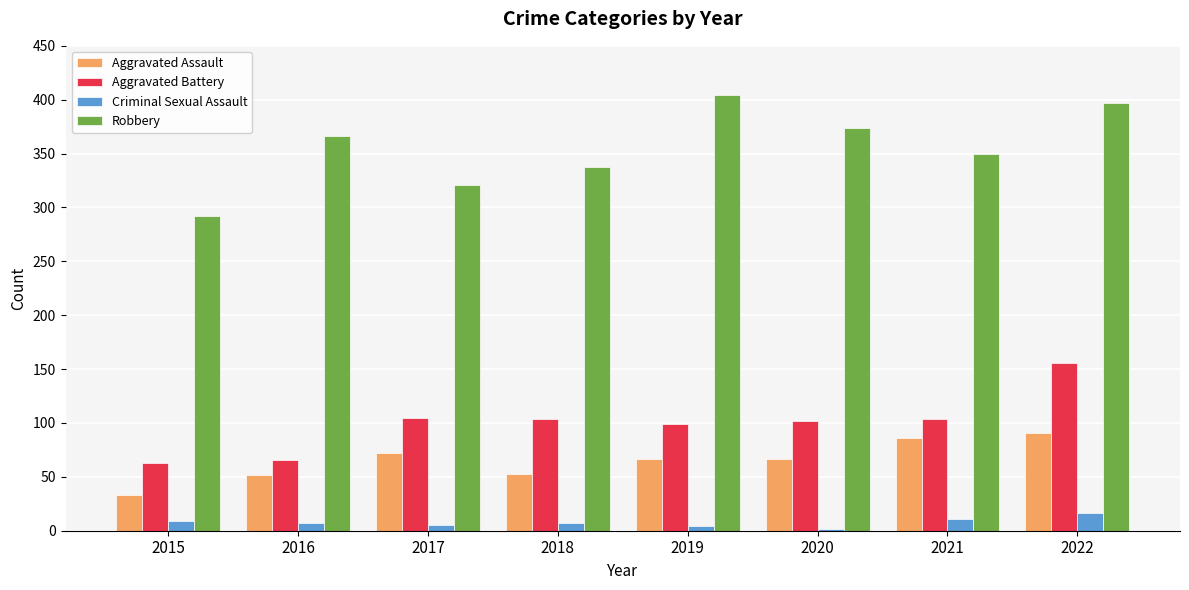

Where does the Criminal Sexual Assault series first go above 7?

2015